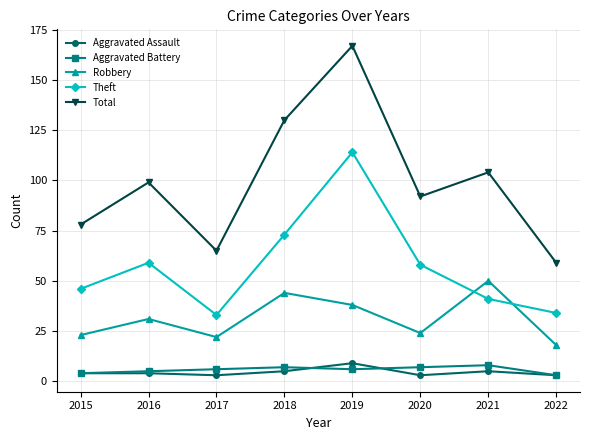

Read the Theft value at 2016, to the nearest 5.

60